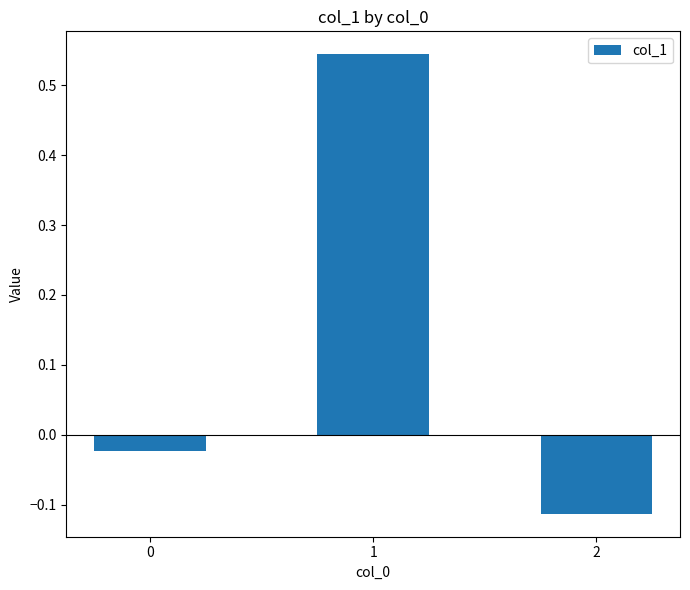

What is the change in value from 0 to 1?

+0.6